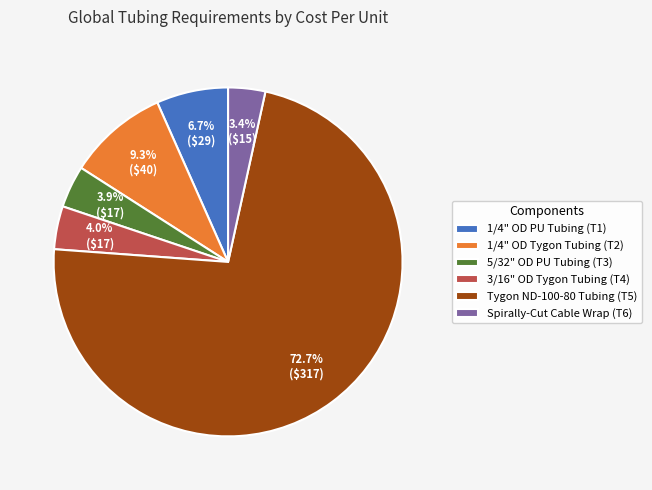

Which category has the biggest portion of the pie?

Tygon ND-100-80 Tubing (T5)